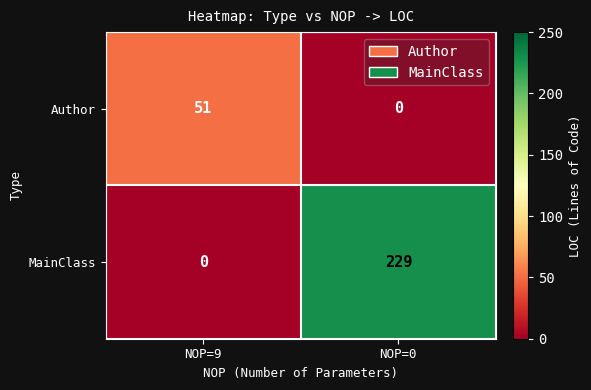

What is the sum of all Author values?

51